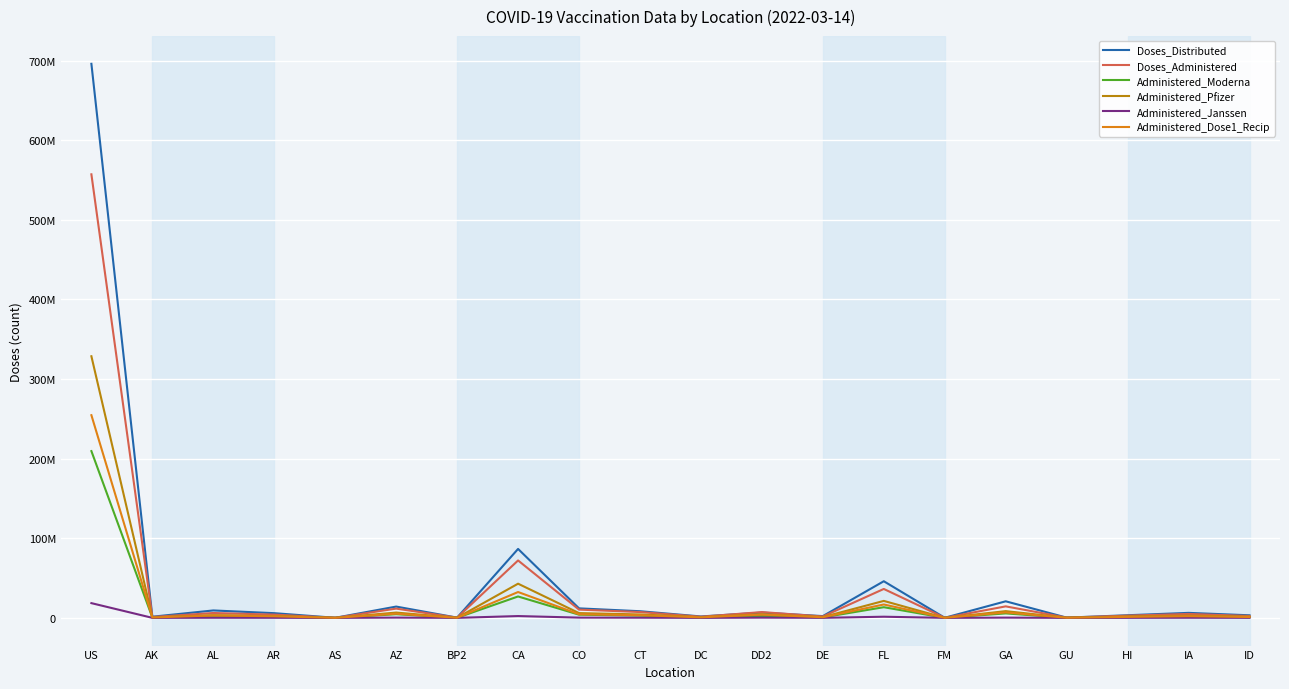

Which has a higher value, FL or DE?

FL